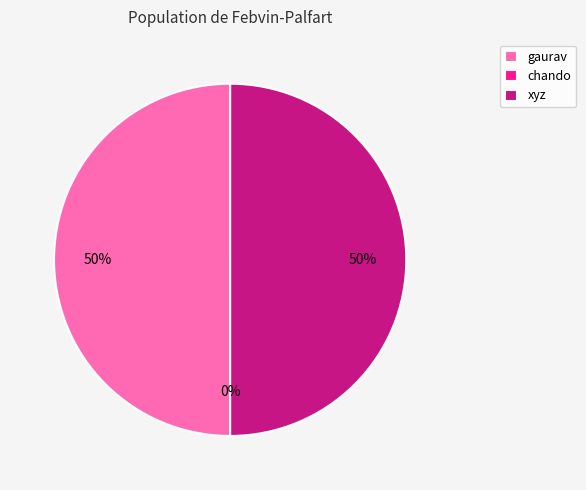

The chando slice represents 0% of the pie. True or false?

True